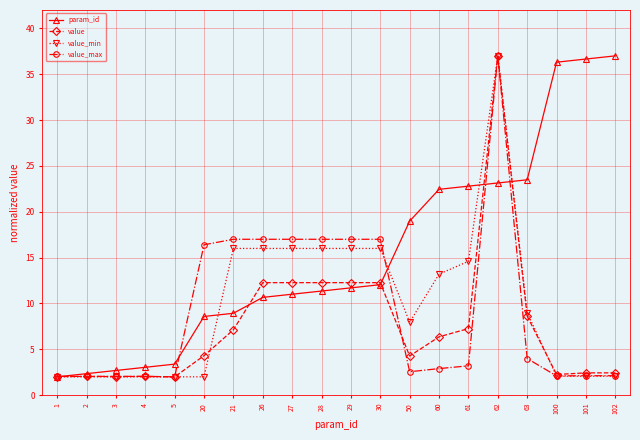

True or false: value_min has a value of 3.5 at 3.

False